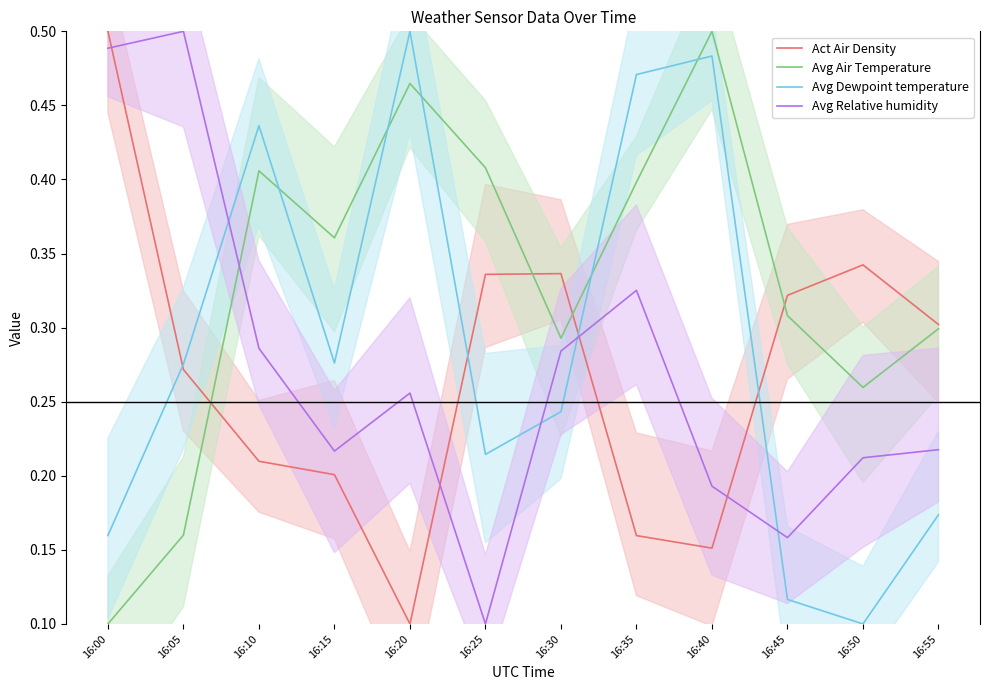

True or false: Act Air Density has a value of 0.3 at 16:25.

True